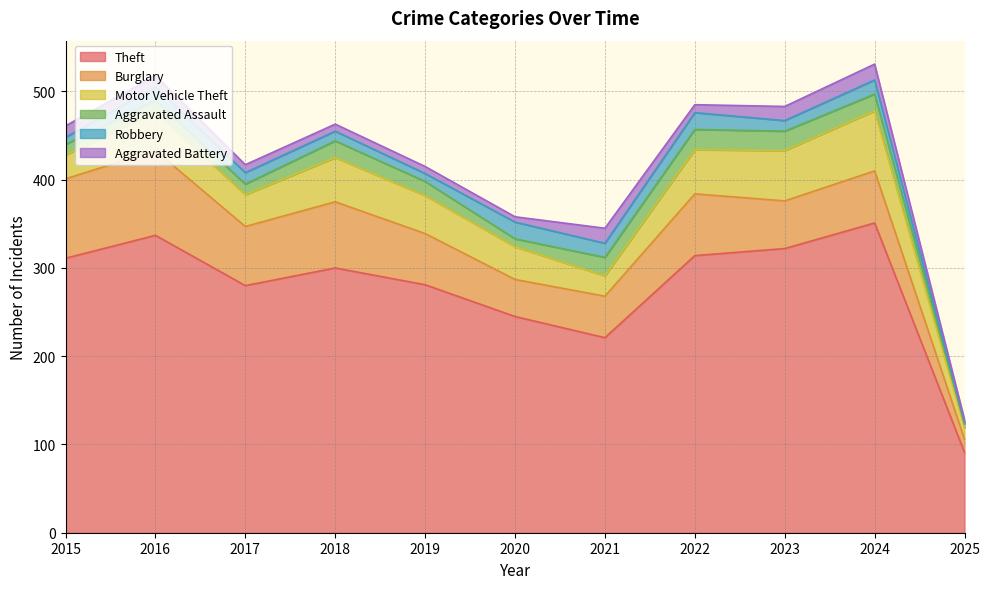

How many values in the Theft series are below 300?

5